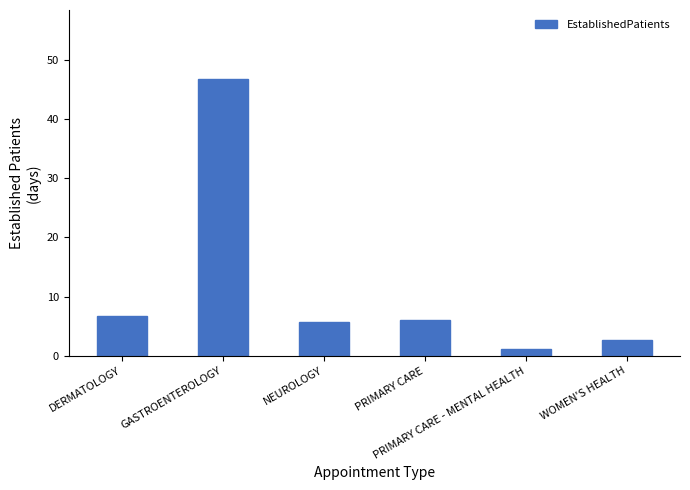

What is the value of the 2nd bar from the left?

46.7